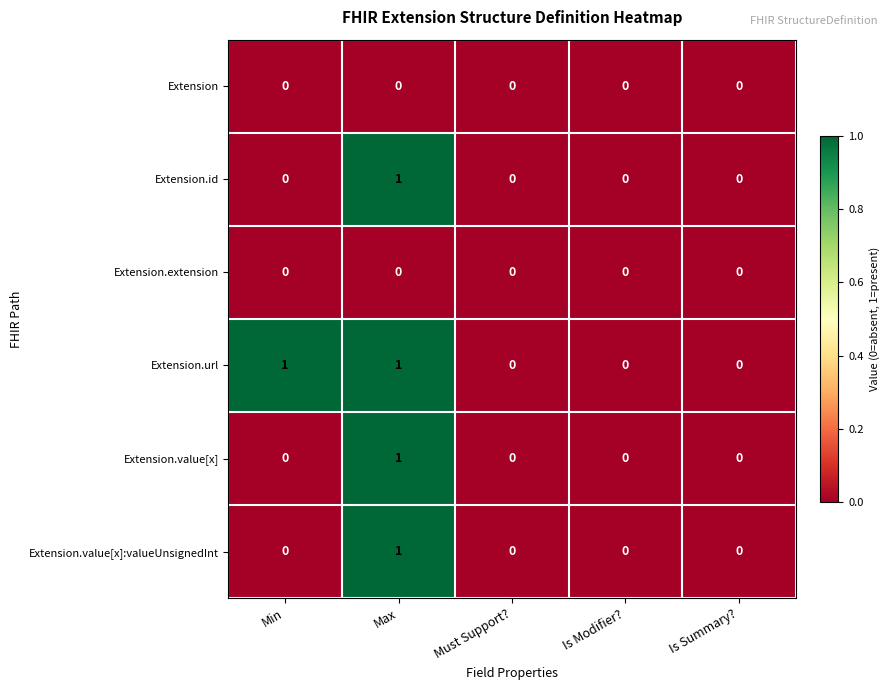

At which category is the sum across all series the highest?

Max